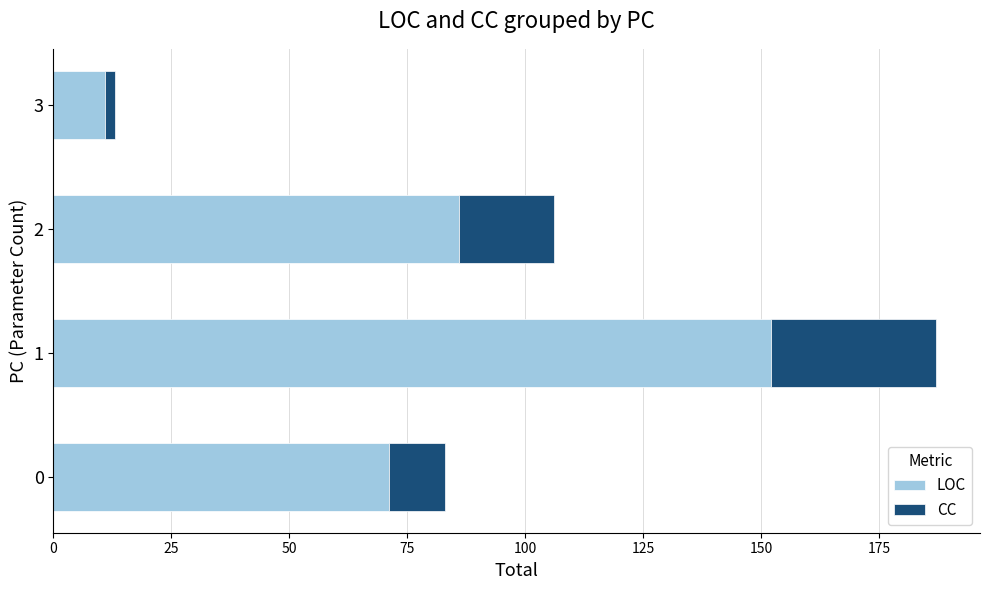

Rank the categories by LOC value from highest to lowest.

1, 2, 0, 3